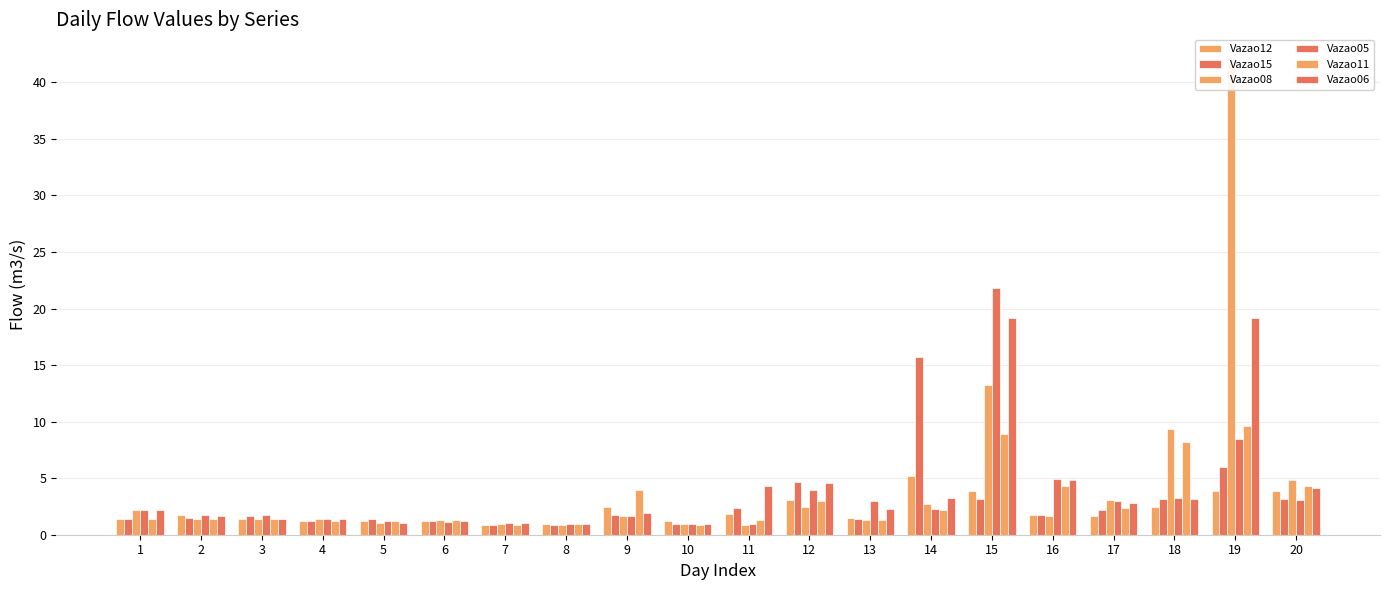

At 4, list the series in order from smallest to largest.

Vazao12, Vazao15, Vazao11, Vazao08, Vazao05, Vazao06